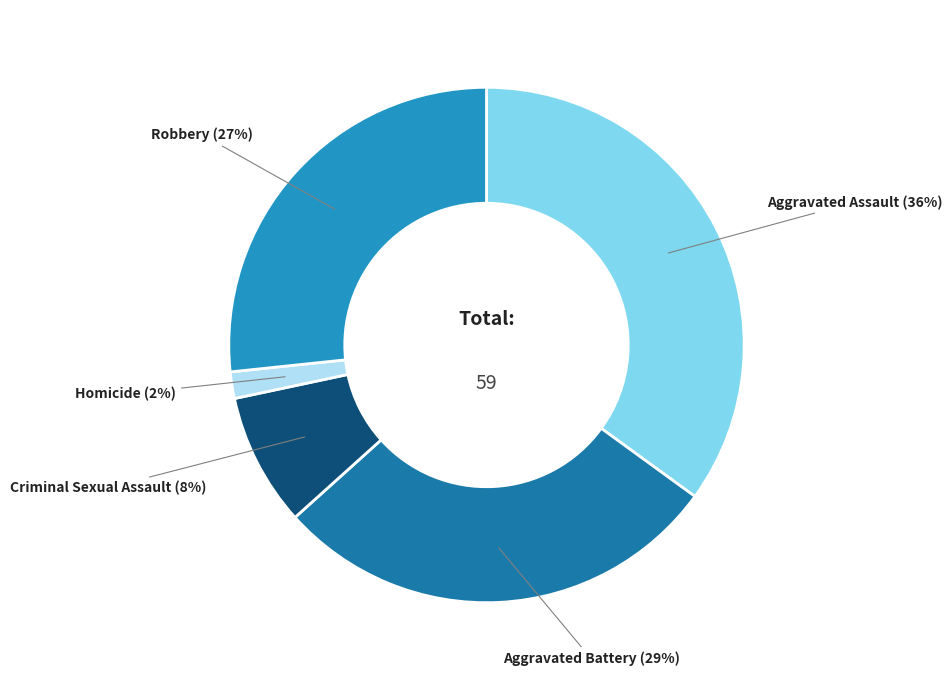

Is there any slice that represents more than half of the pie?

No